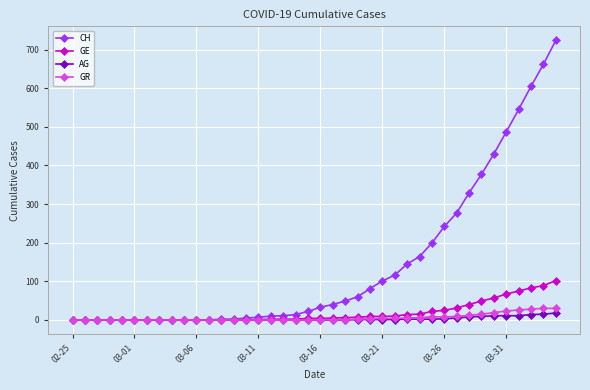

What is the greatest value displayed?

724